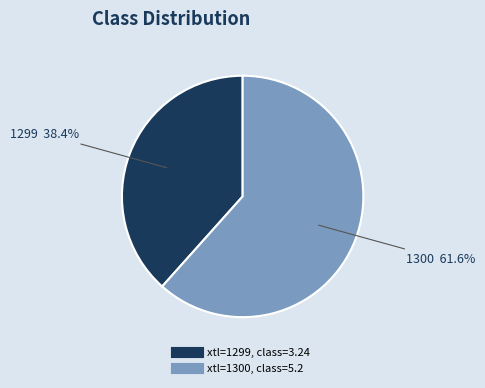

Is there a majority slice in this chart?

Yes